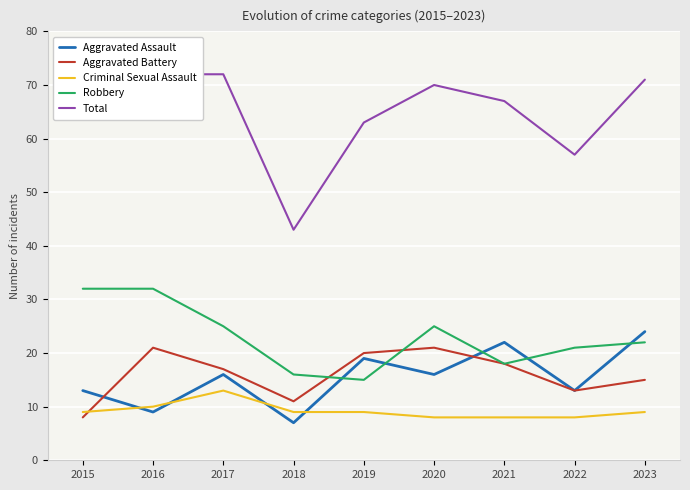

Rank the categories by Total value from highest to lowest.

2016, 2017, 2023, 2020, 2021, 2015, 2019, 2022, 2018